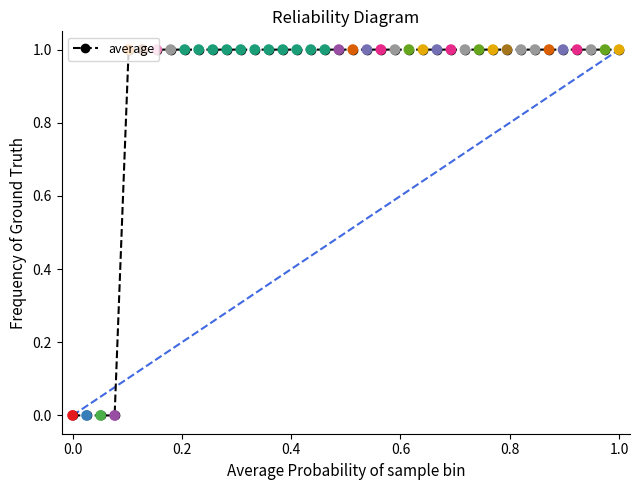

What is the difference between the maximum and second lowest values?

1.0